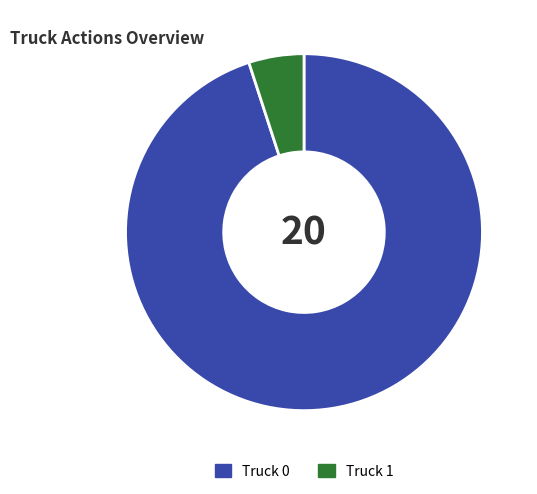

Which has a higher value, Truck 1 or Truck 0?

Truck 0